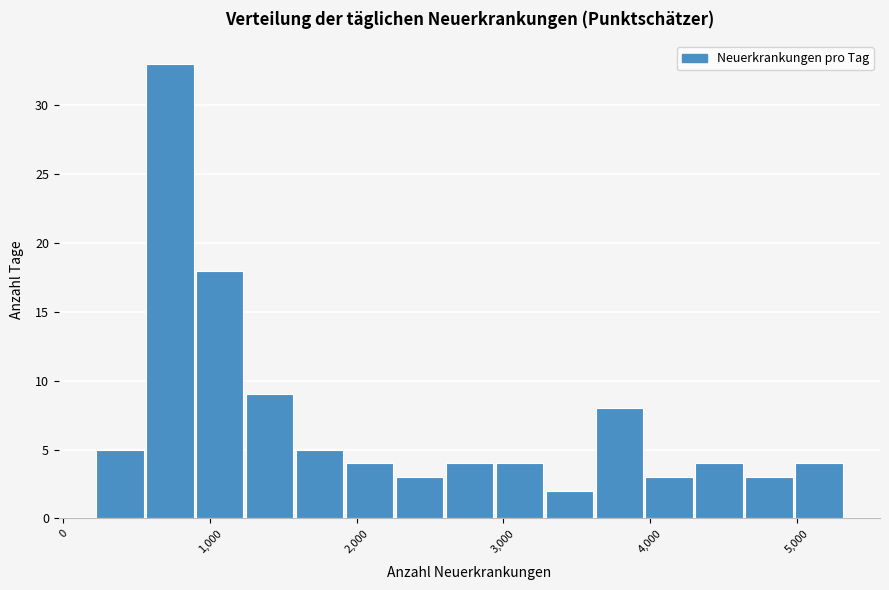

Around what value on the x-axis is the tallest bar? Give the approximate position of its centre, as read against the axis.

700